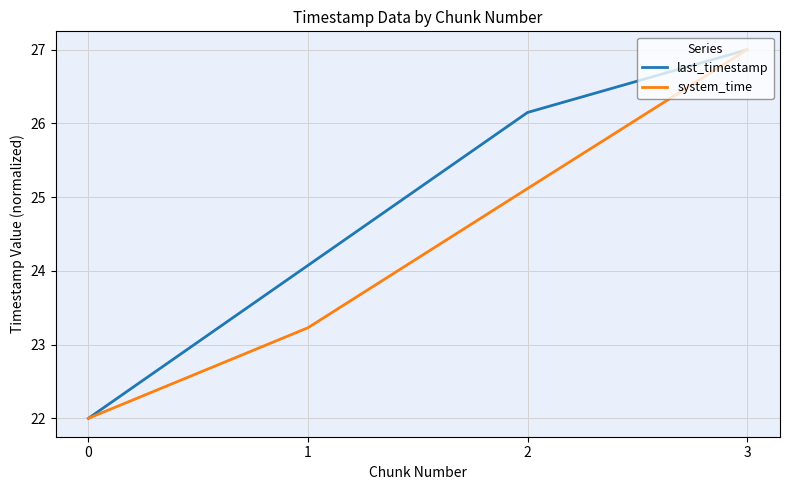

What is the difference between the second highest and minimum values in the system_time series?

3.1